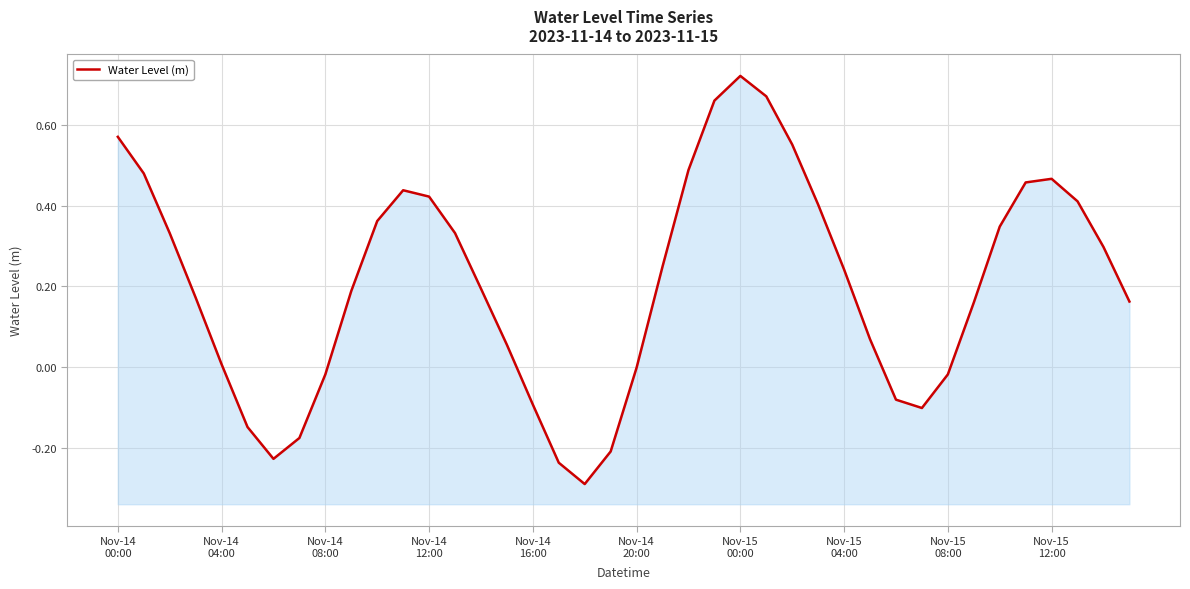

What is the difference between the maximum and minimum values?

1.0